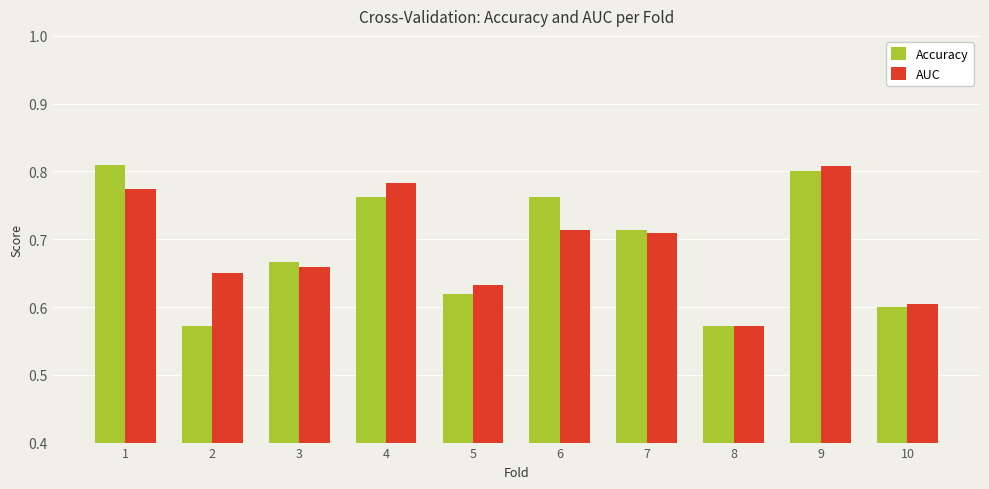

How many bars are there in each group?

2